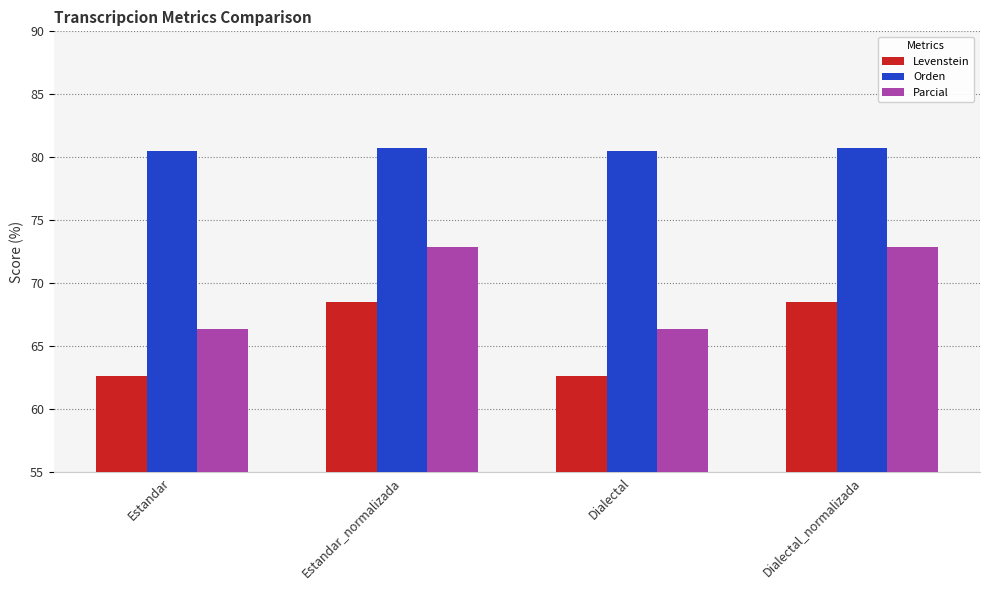

What is the greatest value displayed?

80.7